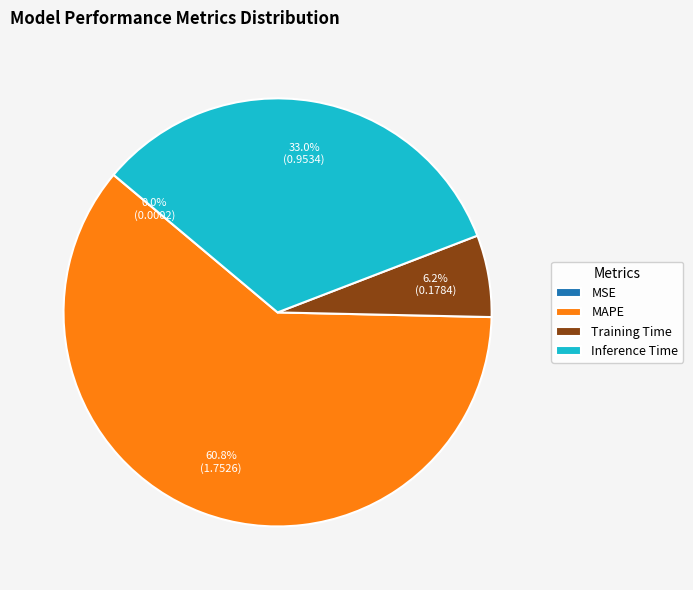

Between MAPE and Training Time, which is larger?

MAPE